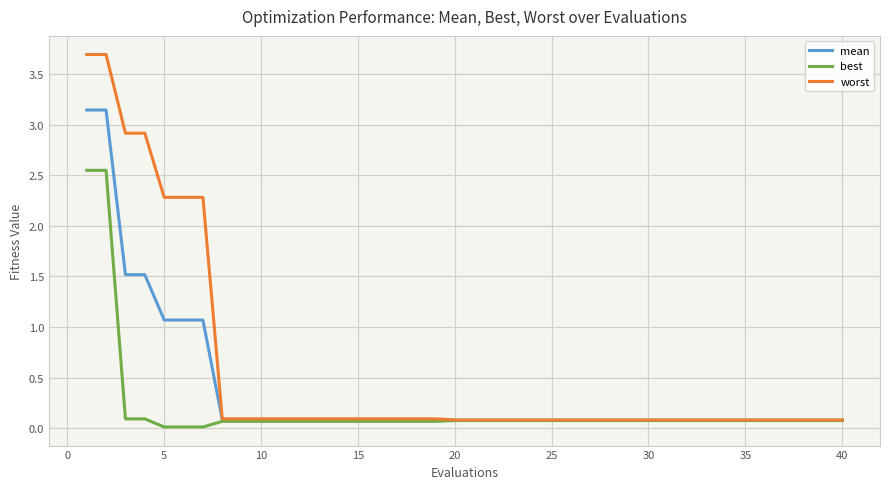

Which series has the widest spread of values?

worst